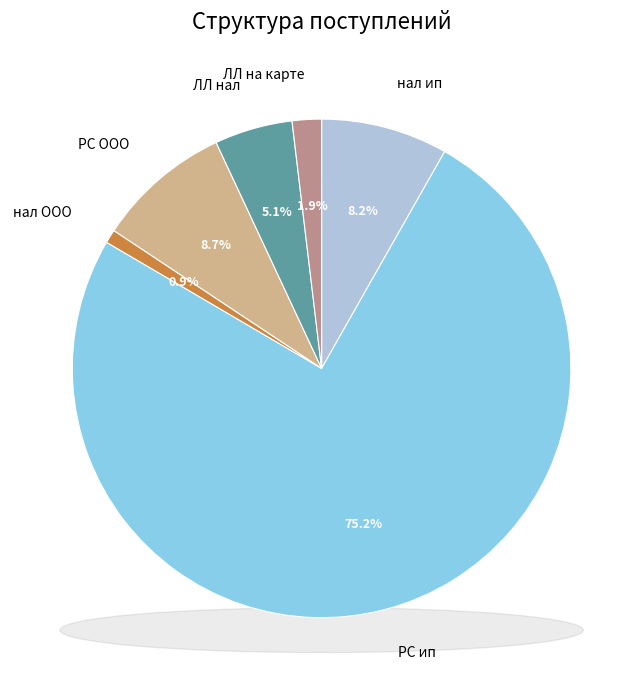

Combined, what portion of the pie is ЛЛ на карте and нал ип?

10.1%